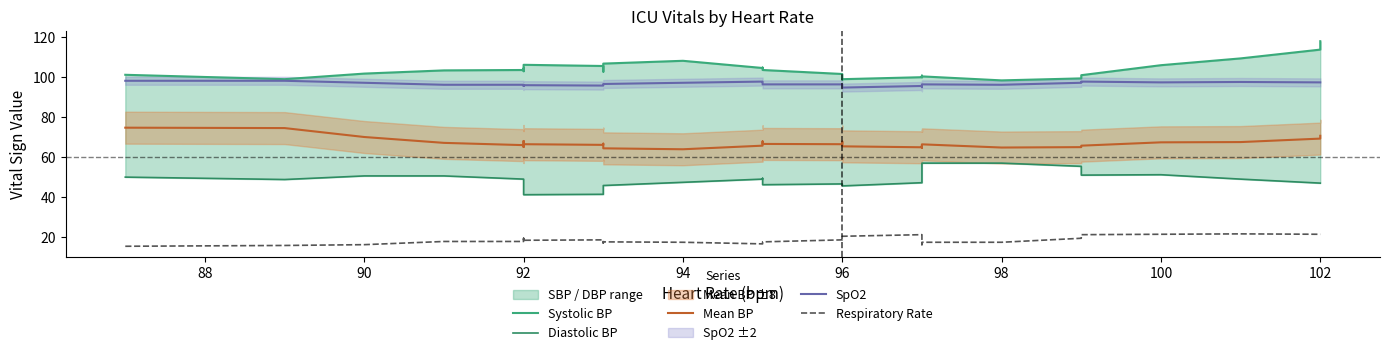

Reading right to left, transcribe all the data shown in this chart.

Systolic BP: 118.0	113.8	109.4	106.0	101.0	99.4	98.4	100.4	100.2	100.0	100.8	100.0	99.0	98.8	101.6	103.6	104.8	104.6	108.2	106.8	102.8	105.6	106.2	103.0	104.4	104.2	103.6	103.4	101.8	99.0	101.2
Diastolic BP: 47.0	47.0	49.0	51.2	51.0	55.4	57.0	57.0	56.2	55.4	50.4	47.2	45.6	45.6	46.6	46.2	49.4	49.0	47.4	45.8	44.4	41.4	41.2	42.4	45.6	46.6	49.0	50.6	50.6	48.8	50.0
Mean BP: 70.7	69.3	67.5	67.4	65.7	65.0	64.8	66.4	64.7	65.8	65.6	64.9	65.4	67.8	66.5	66.6	67.9	65.7	63.9	64.4	66.7	66.1	66.5	68.1	67.4	65.1	66.0	67.1	70.1	74.5	74.7
SpO2: 97.4	97.4	97.6	97.4	97.8	97.2	96.2	96.4	96.4	95.0	95.2	95.6	94.8	95.6	96.4	96.4	97.2	97.8	97.2	96.6	96.2	95.8	96.0	95.6	95.6	96.2	96.2	96.2	97.2	98.2	98.2
Respiratory Rate: 21.4	21.4	21.6	21.4	21.2	19.4	17.4	17.4	16.2	17.2	19.4	21.2	20.4	20.0	18.6	17.6	16.6	16.6	17.4	17.6	17.0	18.6	18.4	19.4	18.6	19.0	17.8	17.8	16.2	15.8	15.4